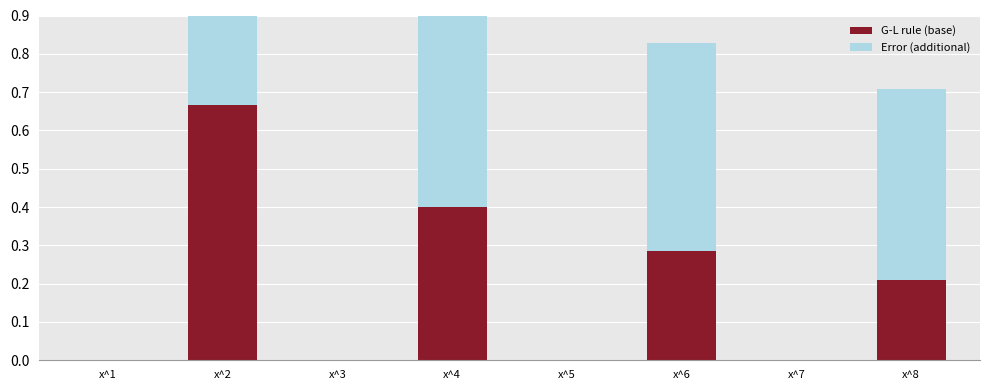

How many distinct data groups are displayed?

2